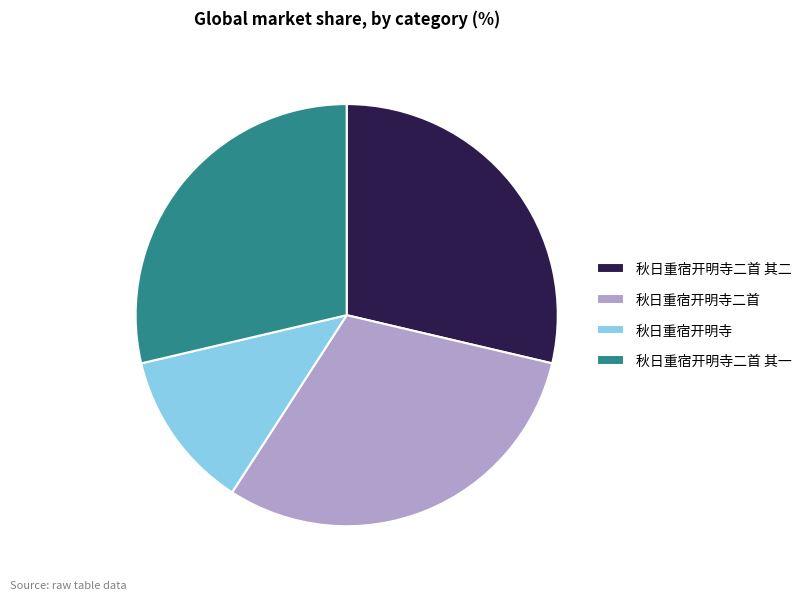

Which has a higher value, 秋日重宿开明寺二首 or 秋日重宿开明寺二首 其一?

秋日重宿开明寺二首